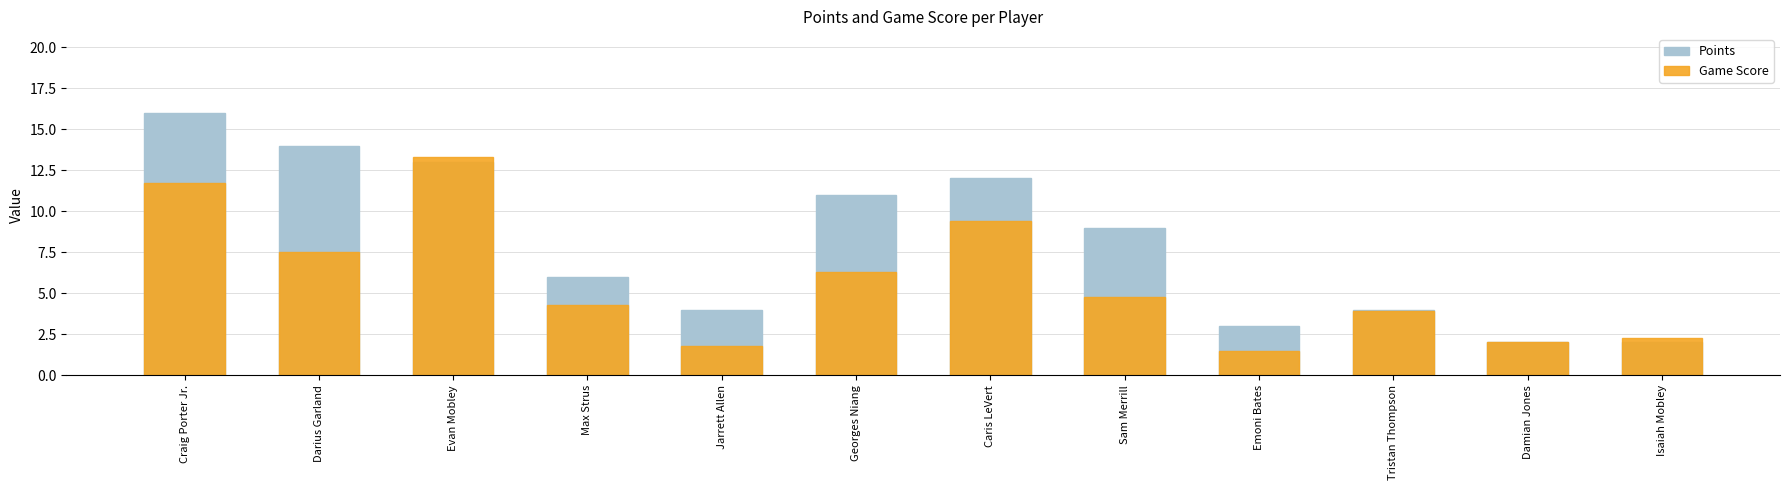

What are all the series names shown in the legend?

Points, Game Score